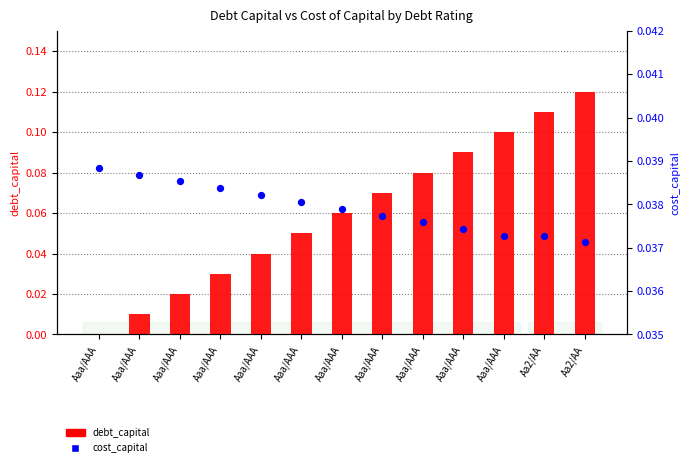

At how many categories does at least one series exceed 0?

13